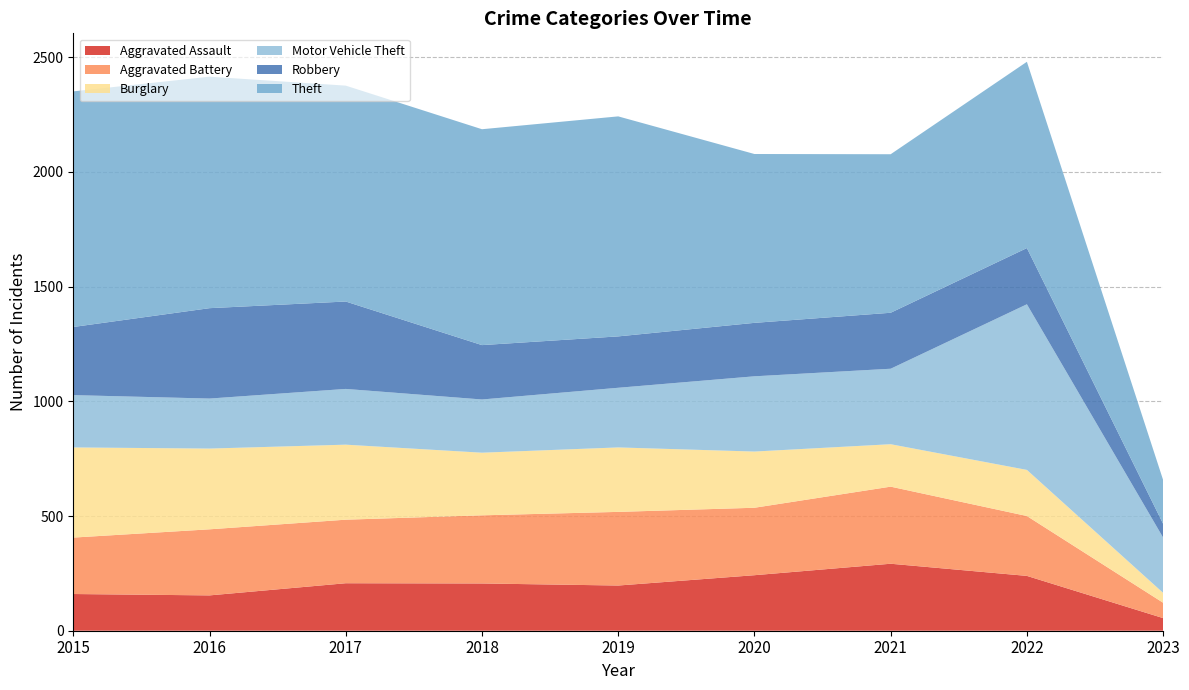

Reading left to right, transcribe all the data shown in this chart.

Aggravated Assault: 2015=160	2016=154	2017=207	2018=206	2019=197	2020=242	2021=292	2022=239	2023=55
Aggravated Battery: 2015=246	2016=288	2017=277	2018=297	2019=321	2020=294	2021=336	2022=261	2023=67
Burglary: 2015=393	2016=352	2017=327	2018=273	2019=281	2020=245	2021=185	2022=201	2023=43
Motor Vehicle Theft: 2015=228	2016=218	2017=243	2018=232	2019=260	2020=328	2021=329	2022=722	2023=241
Robbery: 2015=297	2016=394	2017=381	2018=237	2019=224	2020=233	2021=244	2022=245	2023=60
Theft: 2015=1027	2016=1009	2017=941	2018=941	2019=959	2020=736	2021=691	2022=812	2023=191